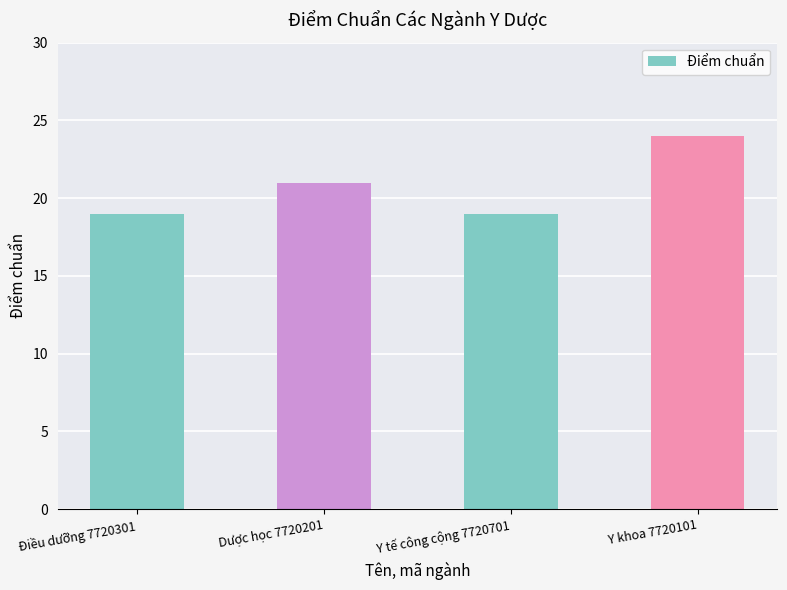

At which label is the value closest to 21?

Dược học 7720201